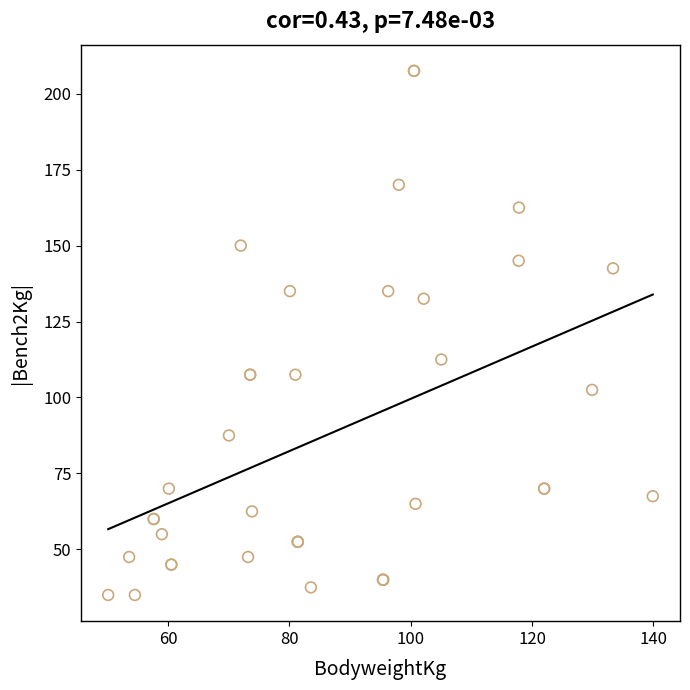

What Y value in the scatter plot is closest to 121?

112.5